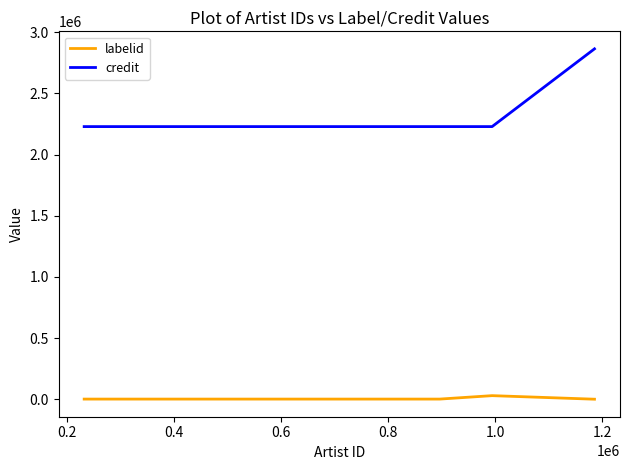

Which series has the largest total across all categories?

credit